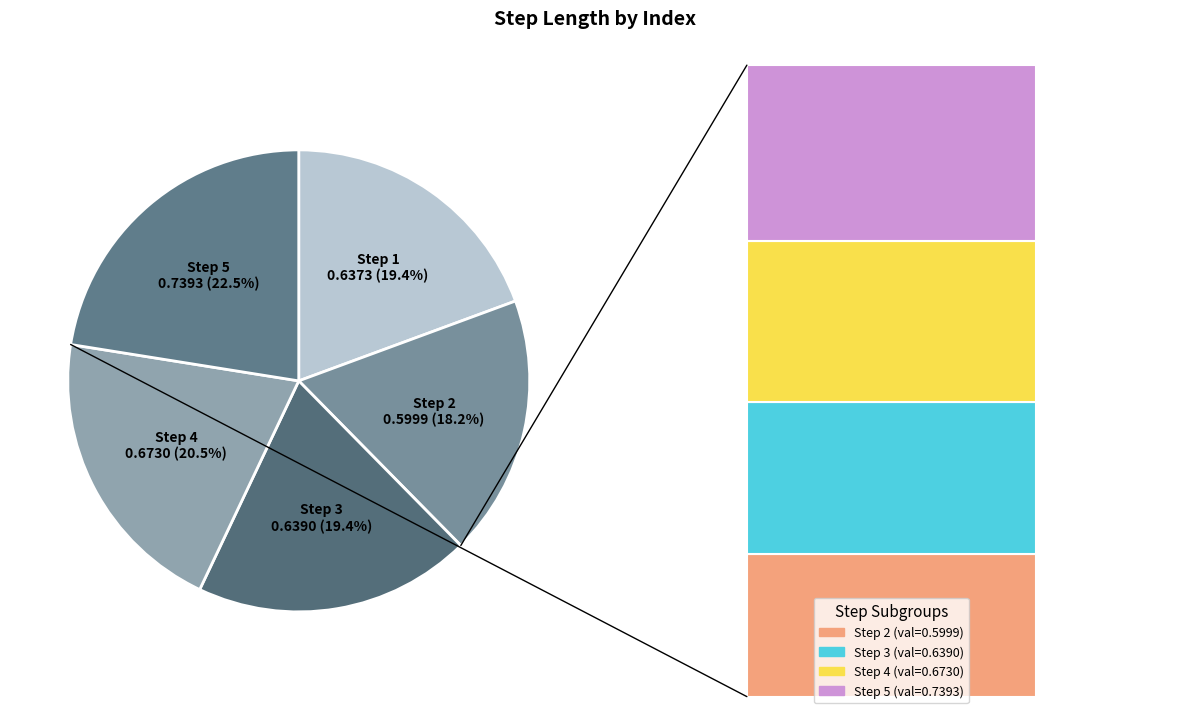

To the nearest percent, what is the difference between the 1 and 4 slice percentages?

1%